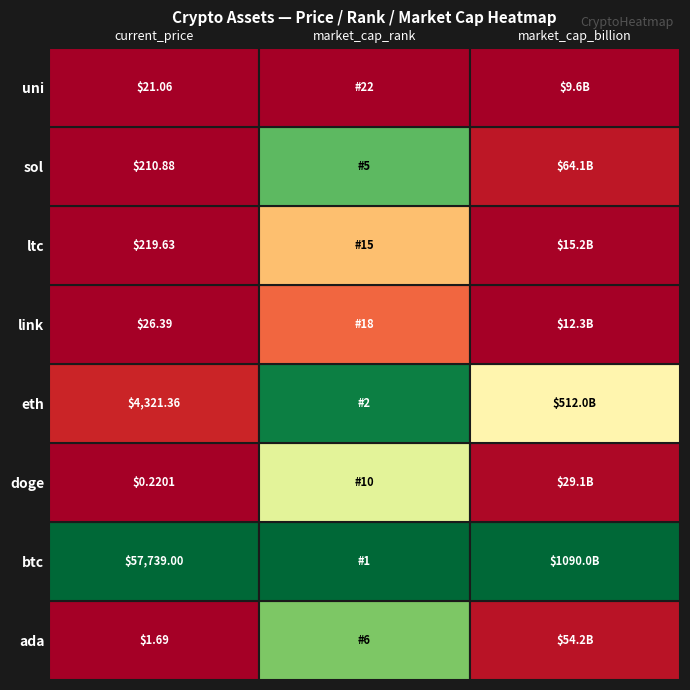

True or false: the data shows 31.8 at uni.

False